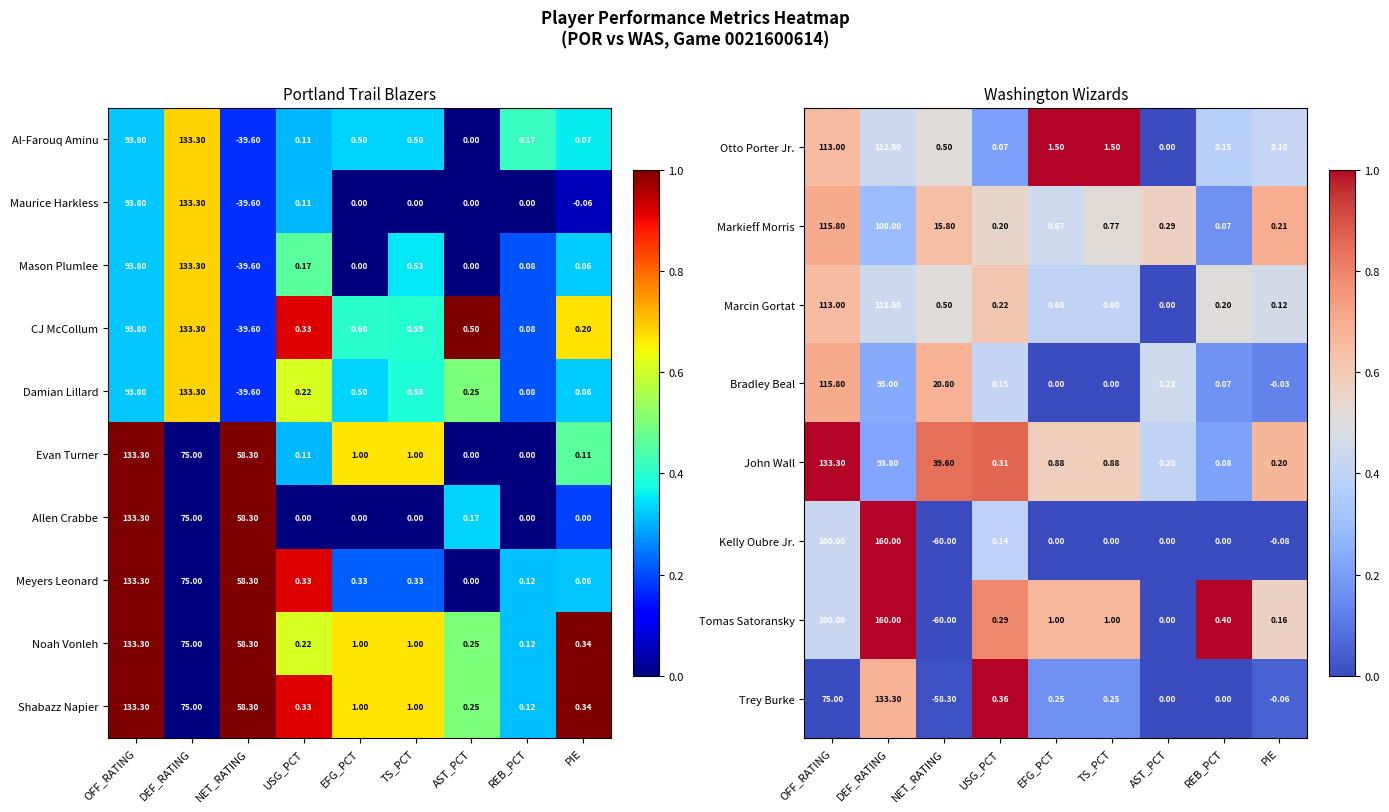

At which category is the sum across all series the highest?

OFF_RATING